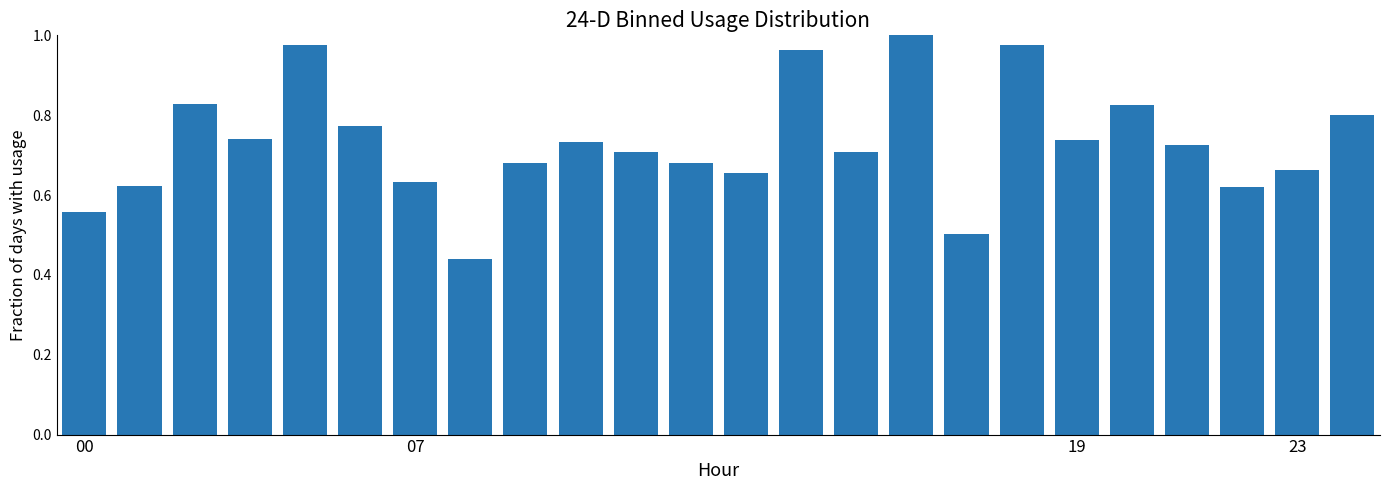

What is the sum of all values?

17.5